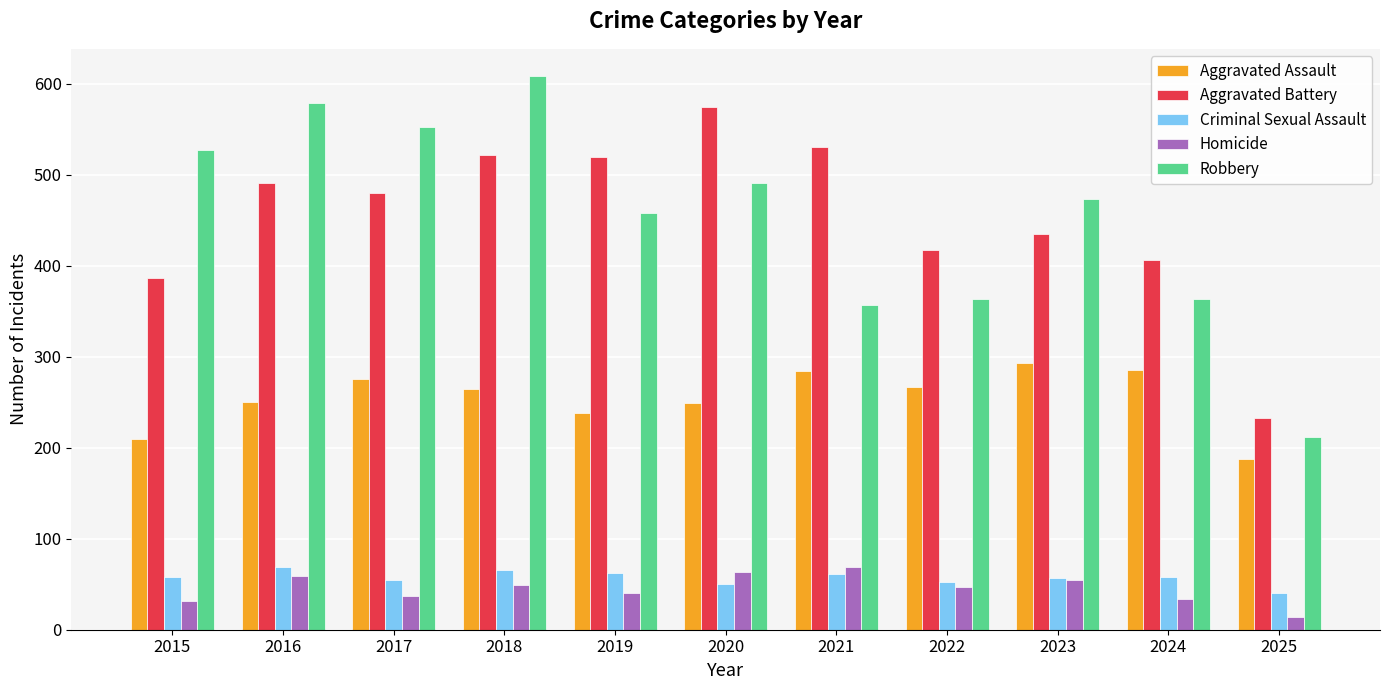

What is the difference between the highest and lowest values at 2017?

516